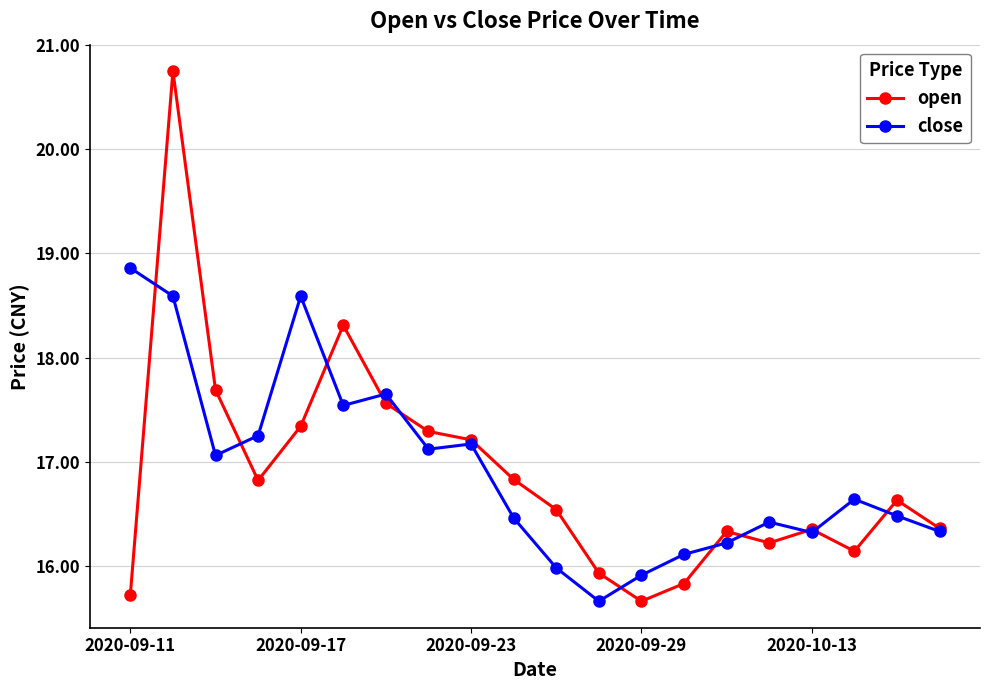

True or false: close has more than 1 points higher than both neighbors.

True